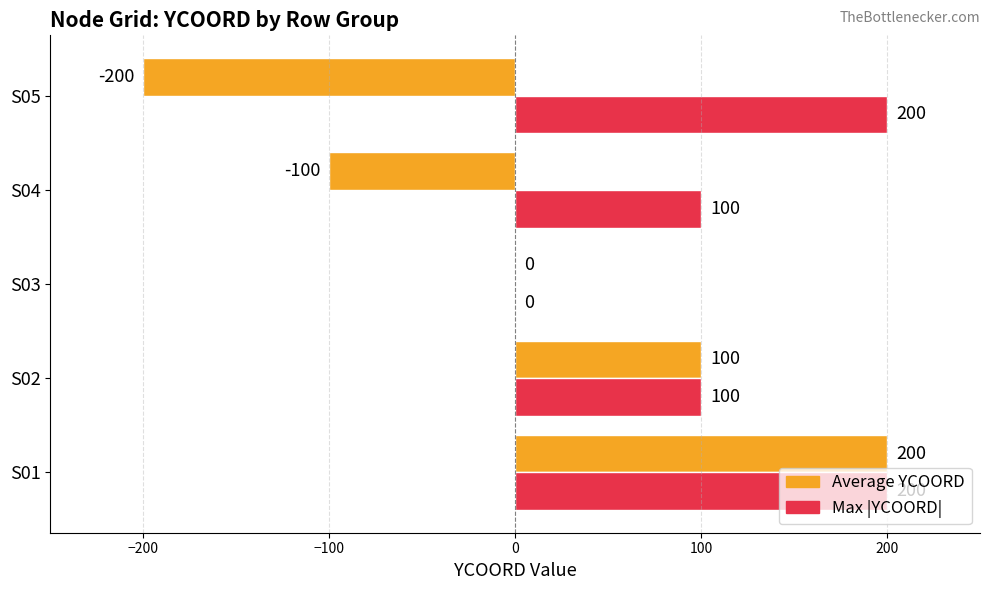

How many Average YCOORD values are between -100 and 100?

3